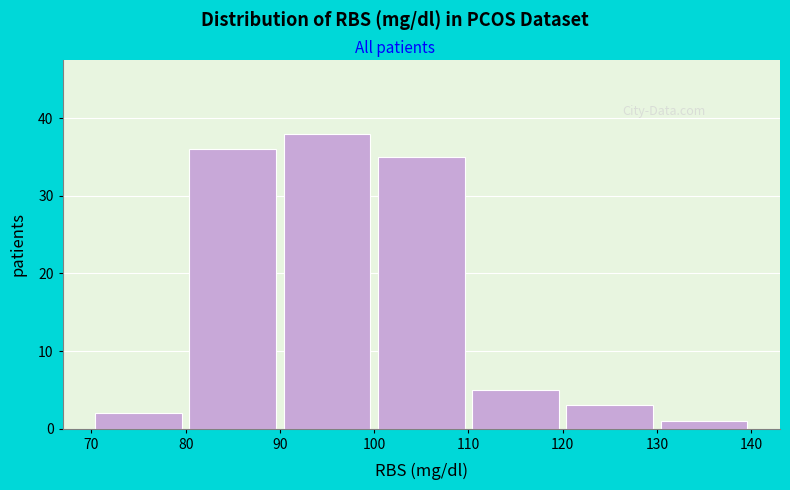

Reading left to right, transcribe this chart: for each bar, give the range it covers on the x-axis and its height. The values are not printed on the chart, so give them approximately, as read against the axis.

70 to 80: 2
80 to 90: 36
90 to 100: 38
100 to 110: 35
110 to 120: 5
120 to 130: 3
130 to 140: 1